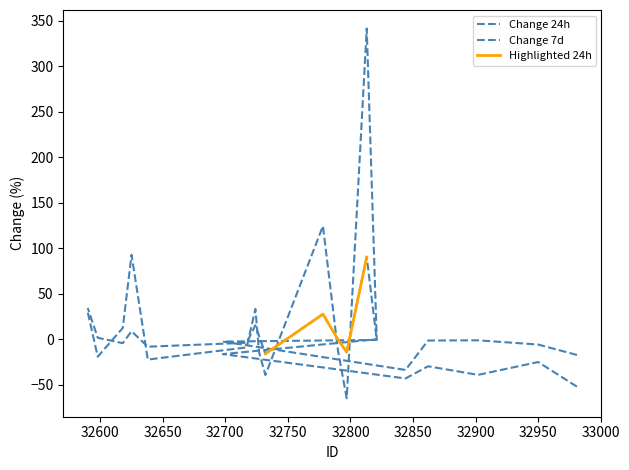

What is the value of the Change 24h point at the 15th from the left?

-3.7